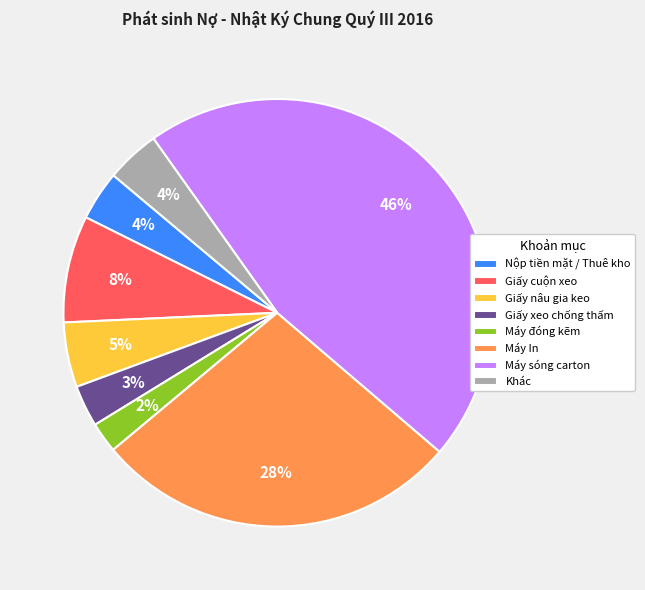

What percentage is the Giấy nâu gia keo slice, to the nearest percent?

5%